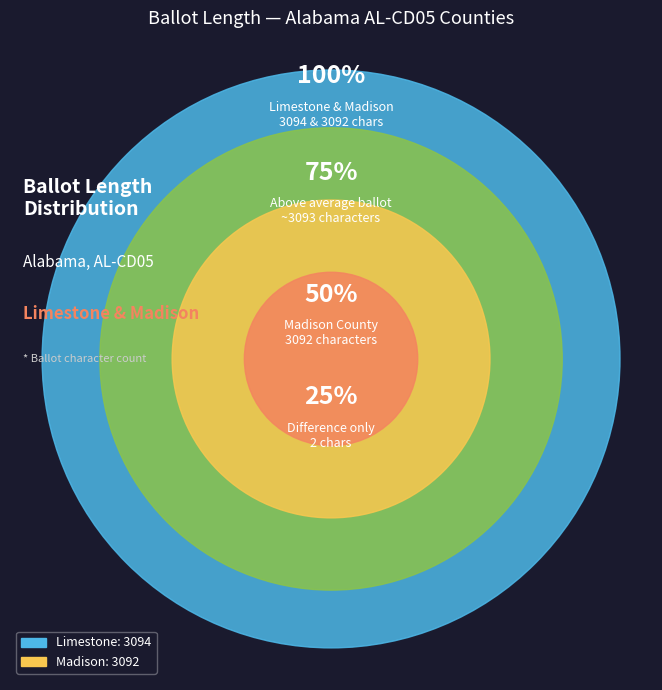

To the nearest percent, what percentage of the pie is 687 (Madison)?

50%